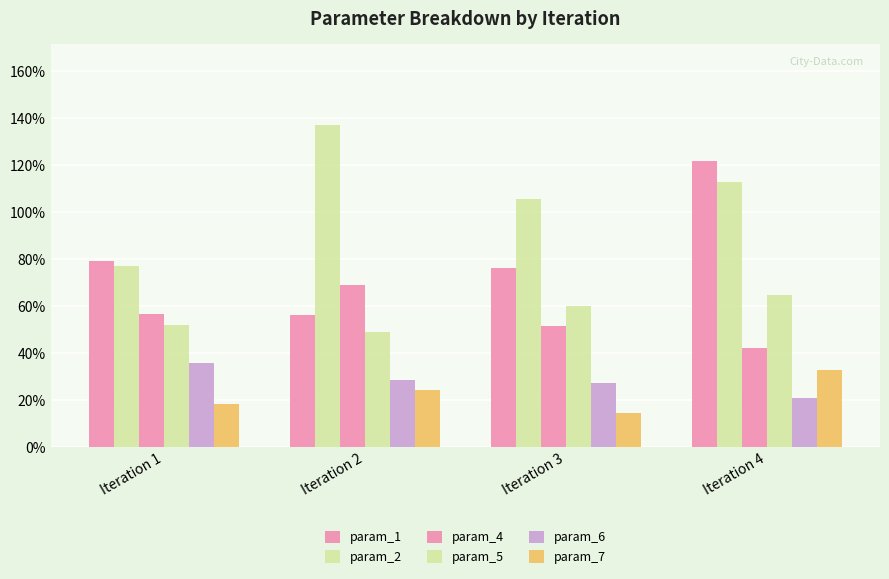

How many bars are there in each group?

6